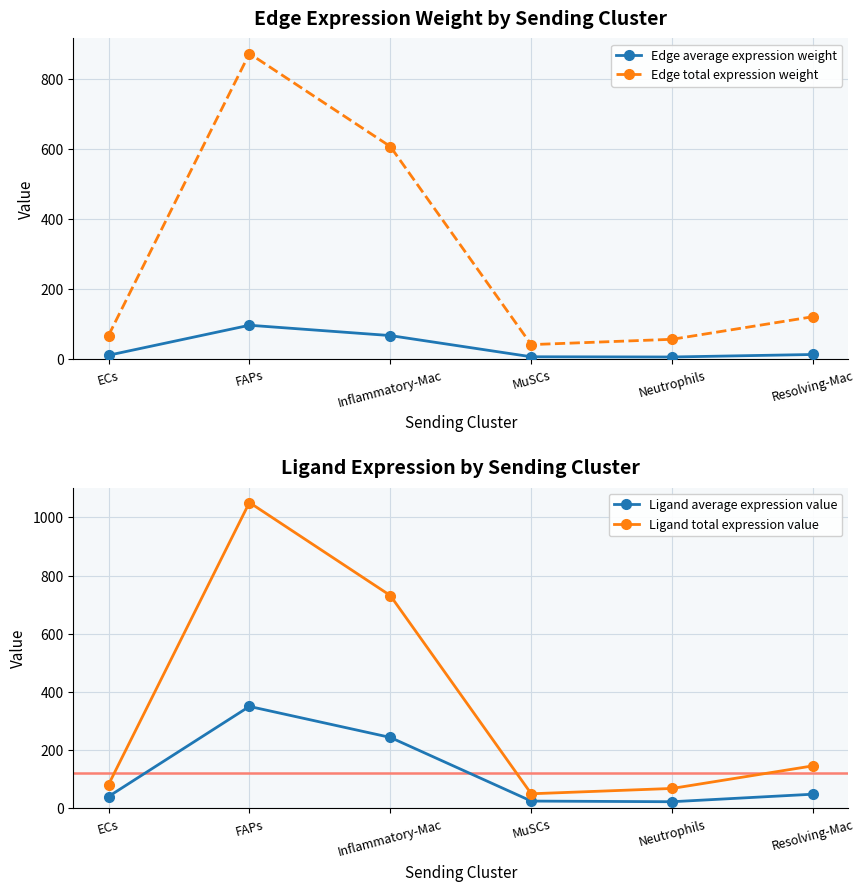

What is the approximate value of Ligand total expression value at Inflammatory-Mac?

731.5